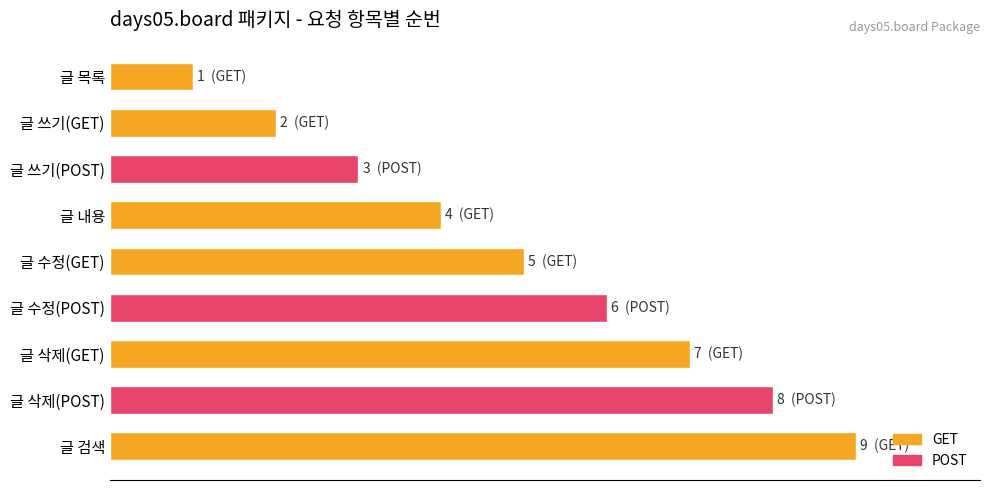

Are the bars horizontal?

Yes